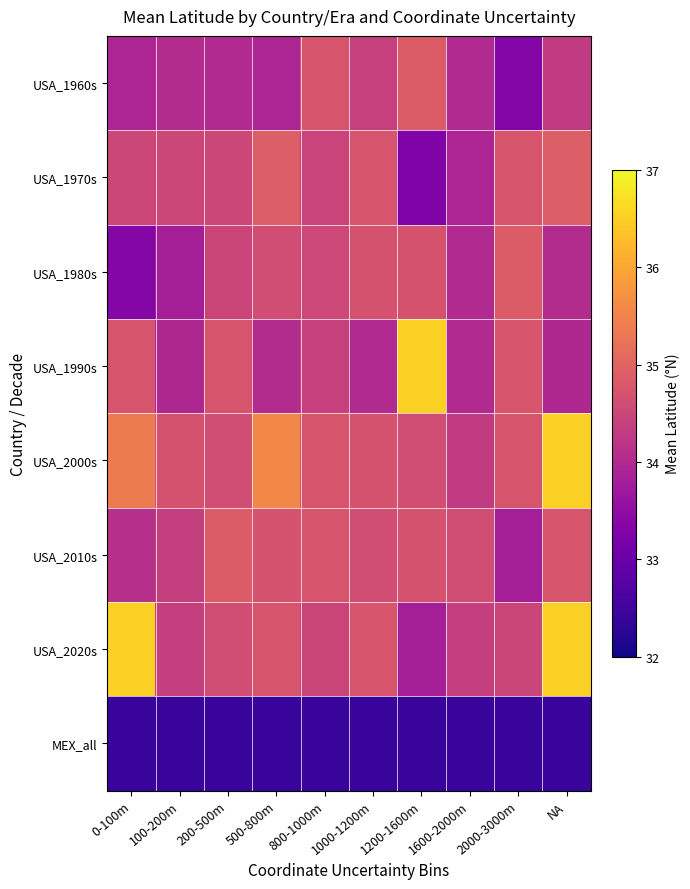

Which label corresponds to the largest value in the chart?

1200-1600m